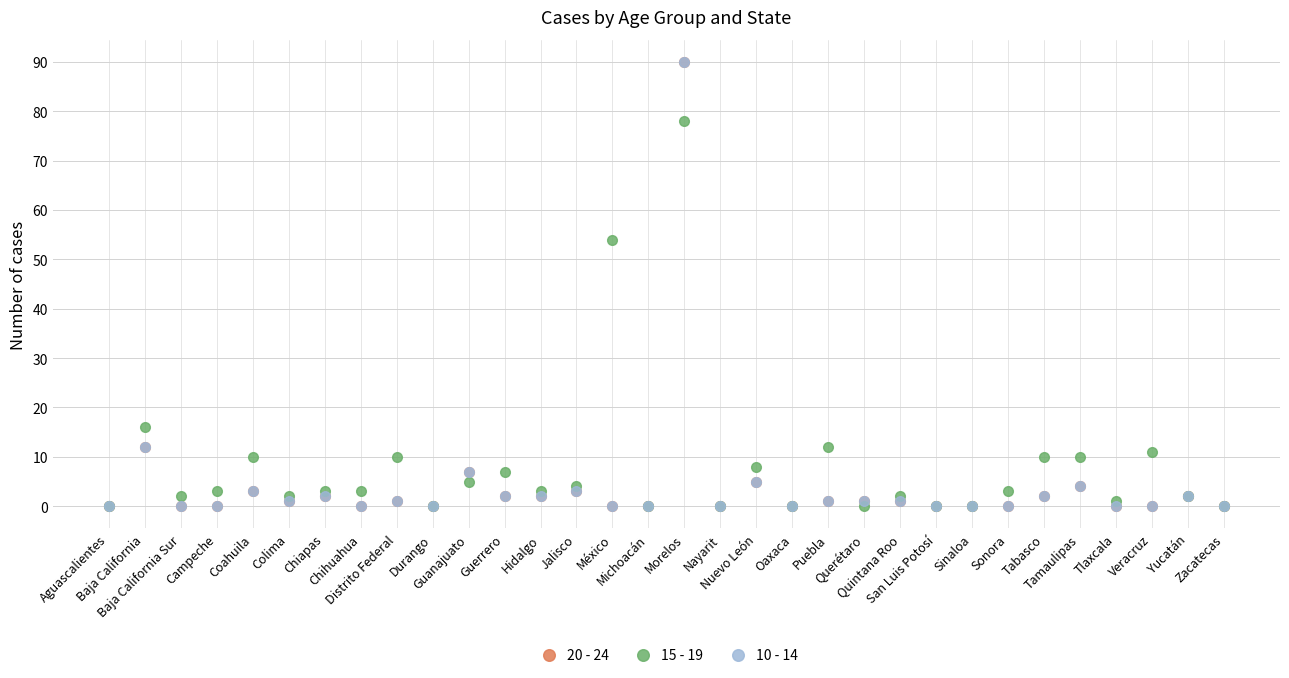

At which category is the sum across all series the highest?

Morelos